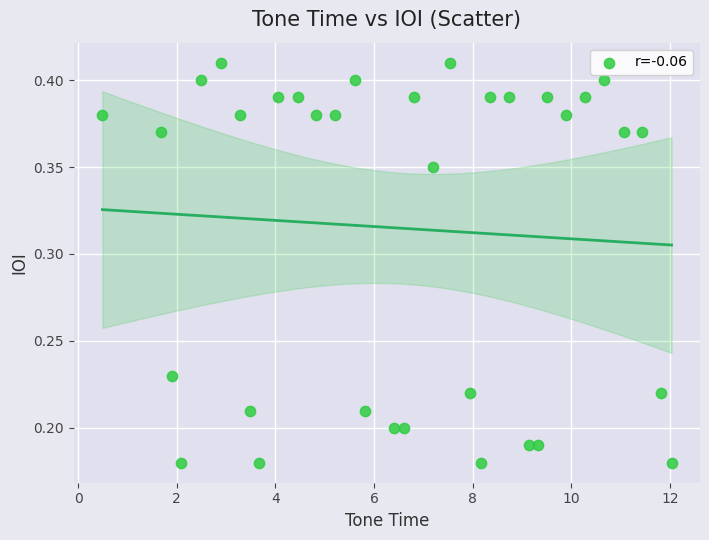

What is the range of X values (max minus min)?

11.5